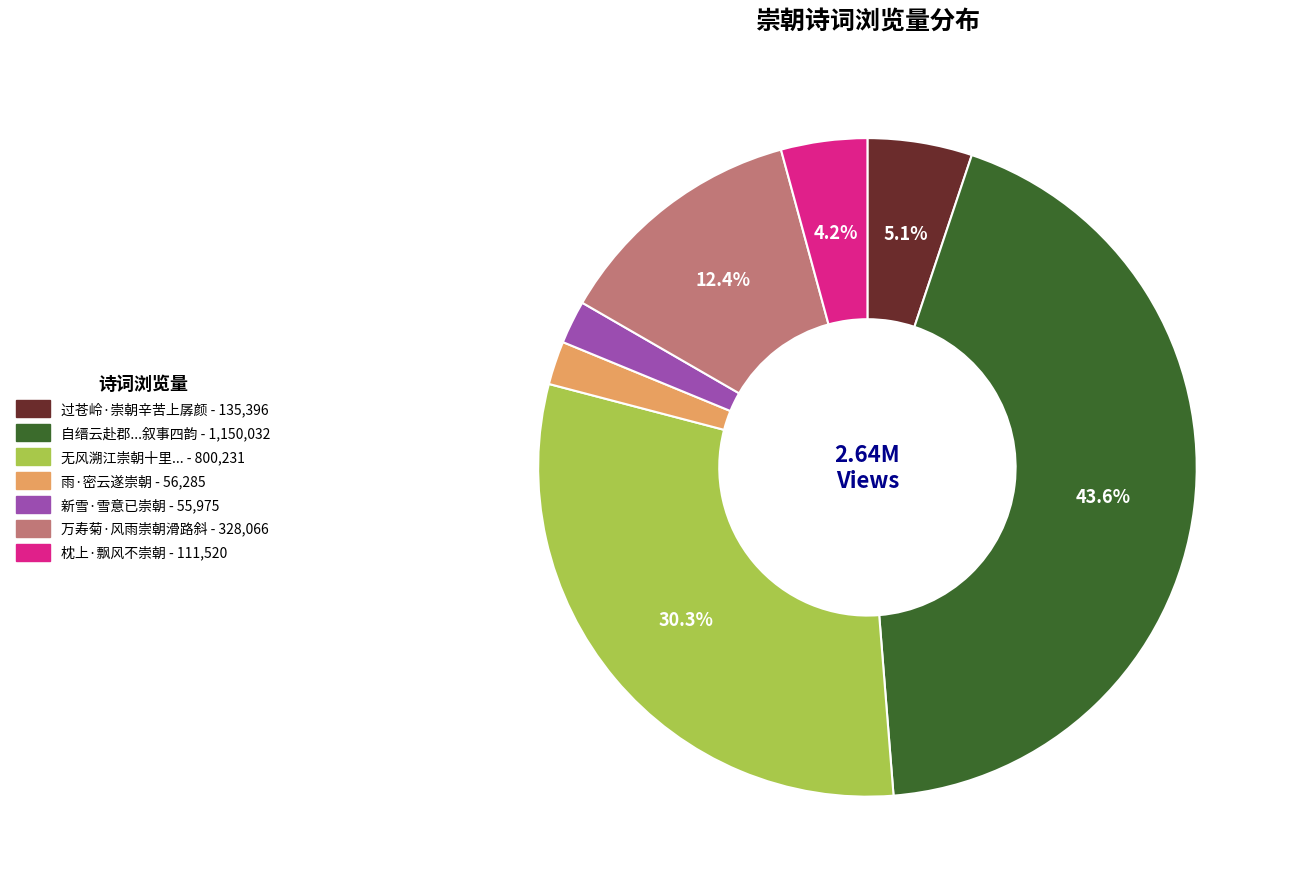

Is there any slice that represents more than half of the pie?

No